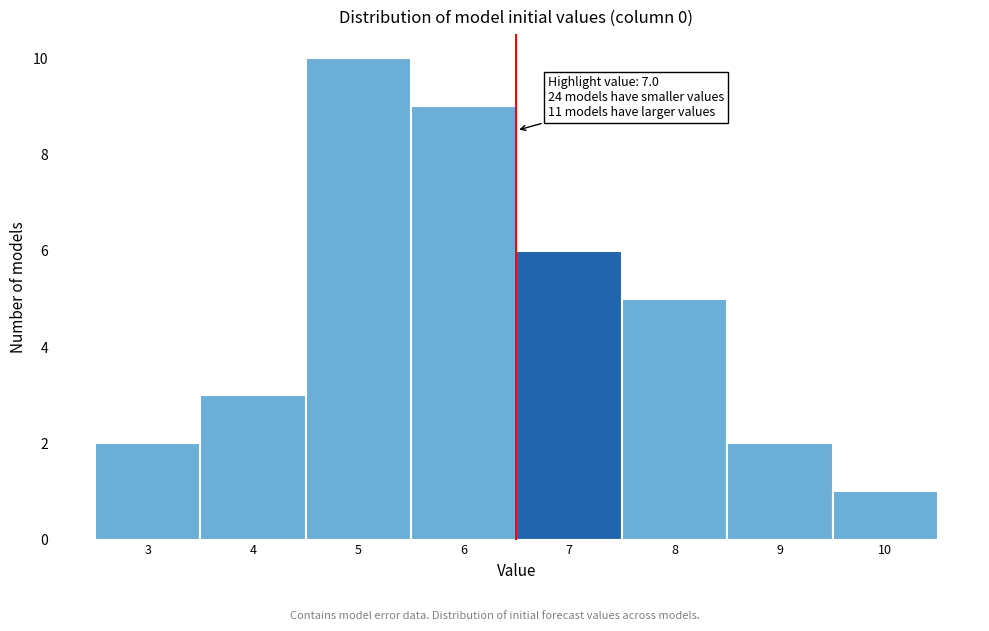

Reading left to right, what are all the values shown in this chart?

2	3	10	9	6	5	2	1